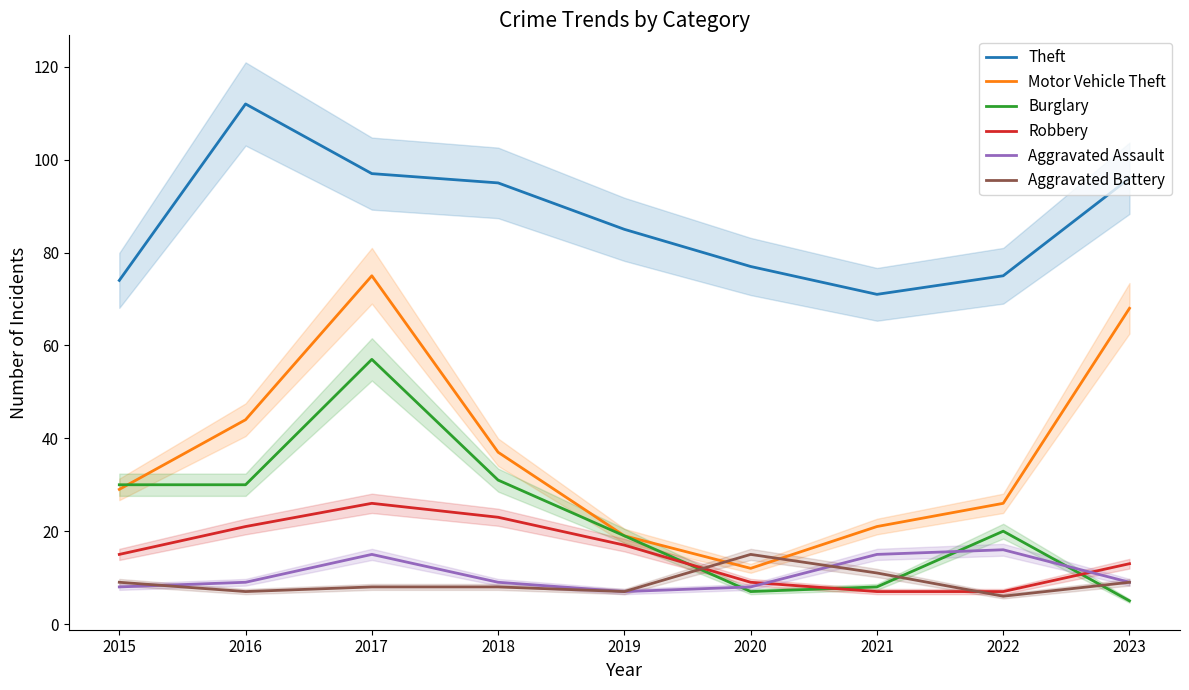

What is the difference between the highest and lowest values at 2015?

66